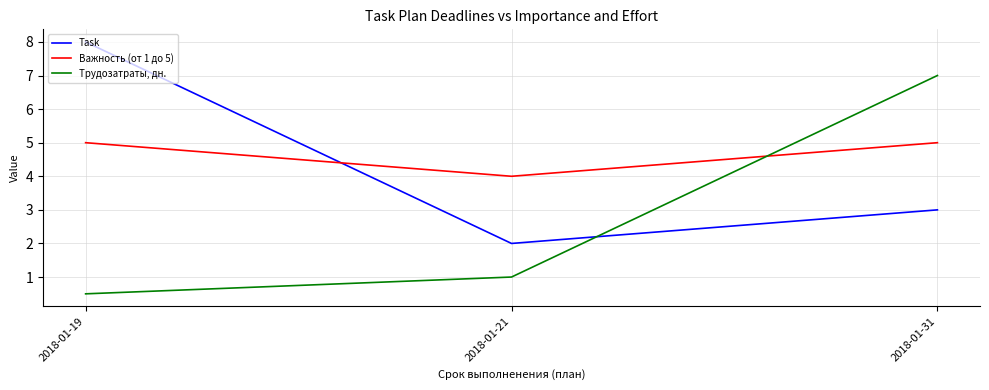

Is the value of Трудозатраты, дн. at 2018-01-19 greater than the value of Task at 2018-01-31?

No